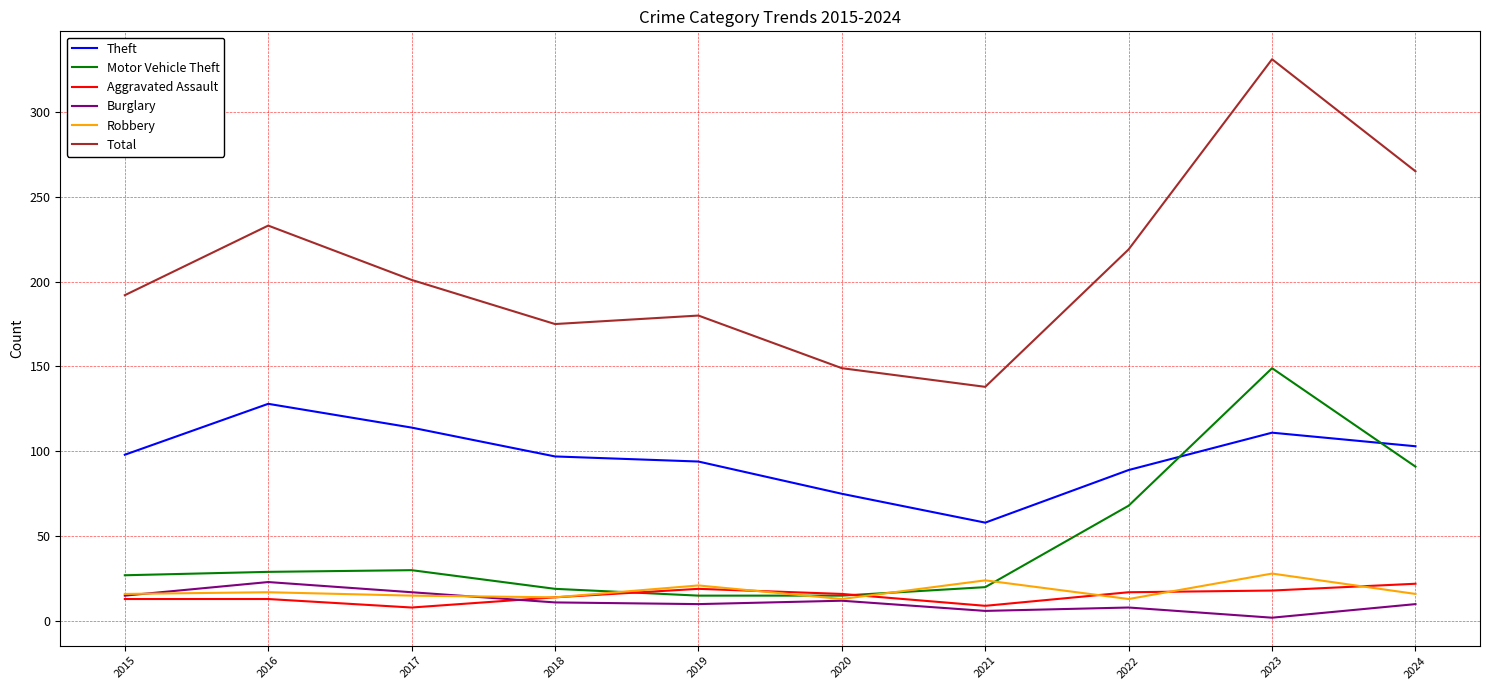

Which series changed the most between 2016 and 2024?

Motor Vehicle Theft